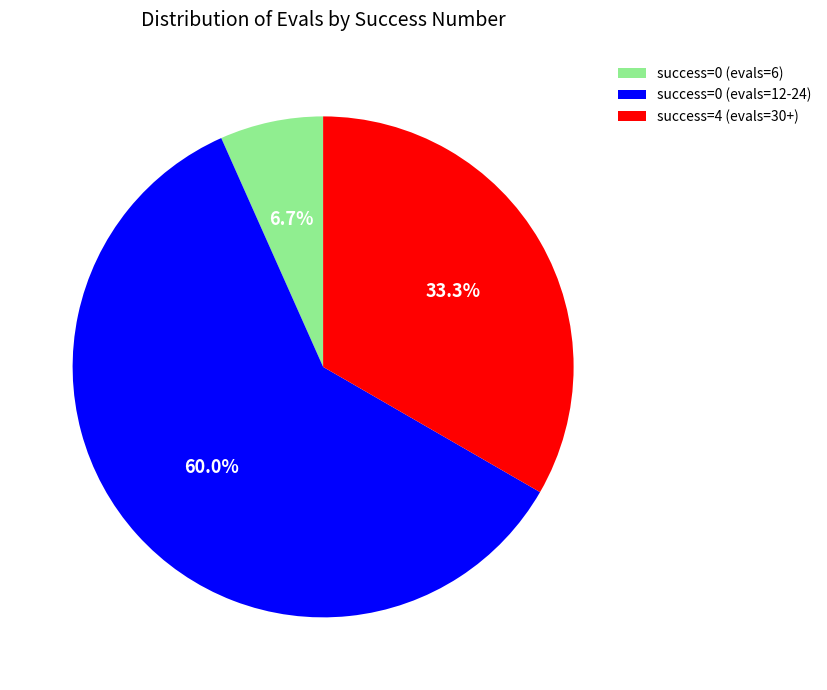

Rank the categories by value from highest to lowest.

success=0 (evals=12-24), success=4 (evals=30+), success=0 (evals=6)